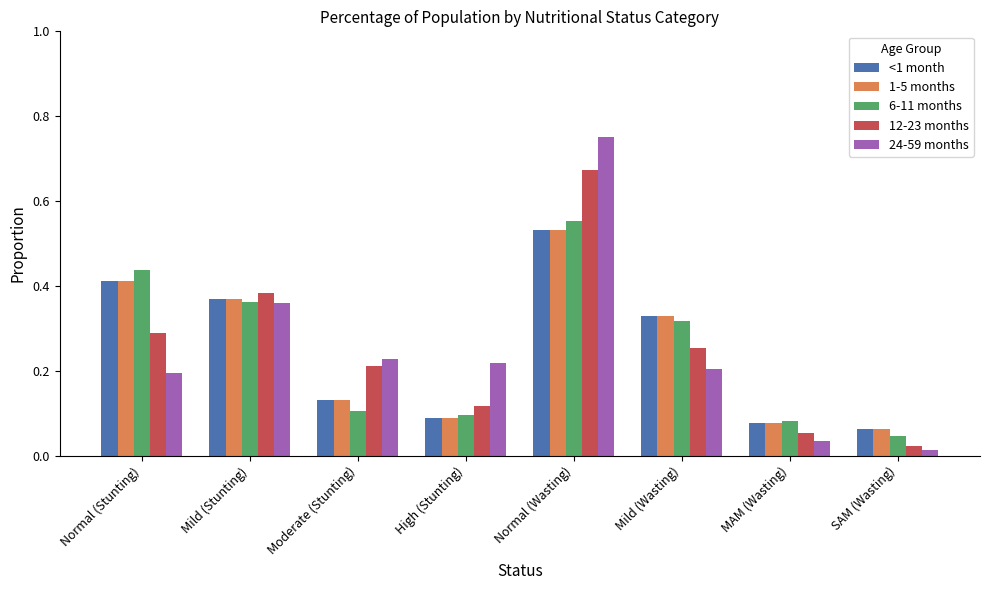

Count the 1-5 months values in the range 0 to 1.

8